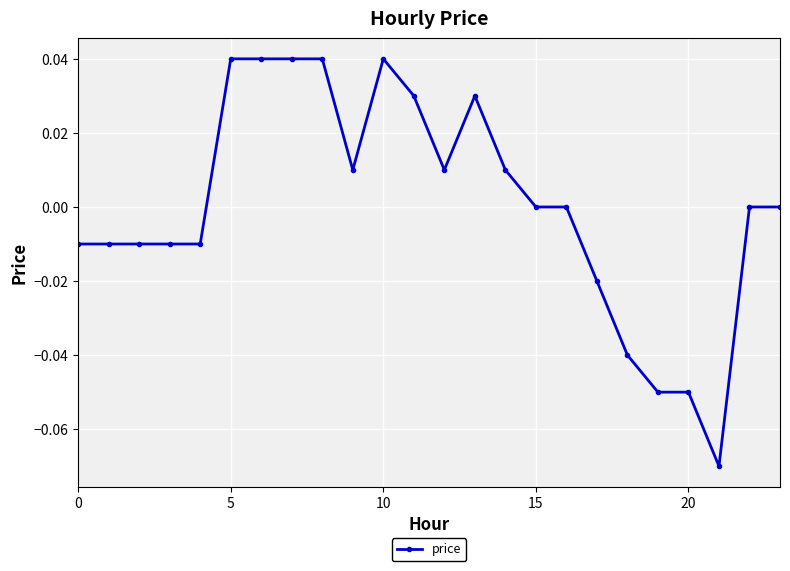

How many categories are shown in the chart?

24